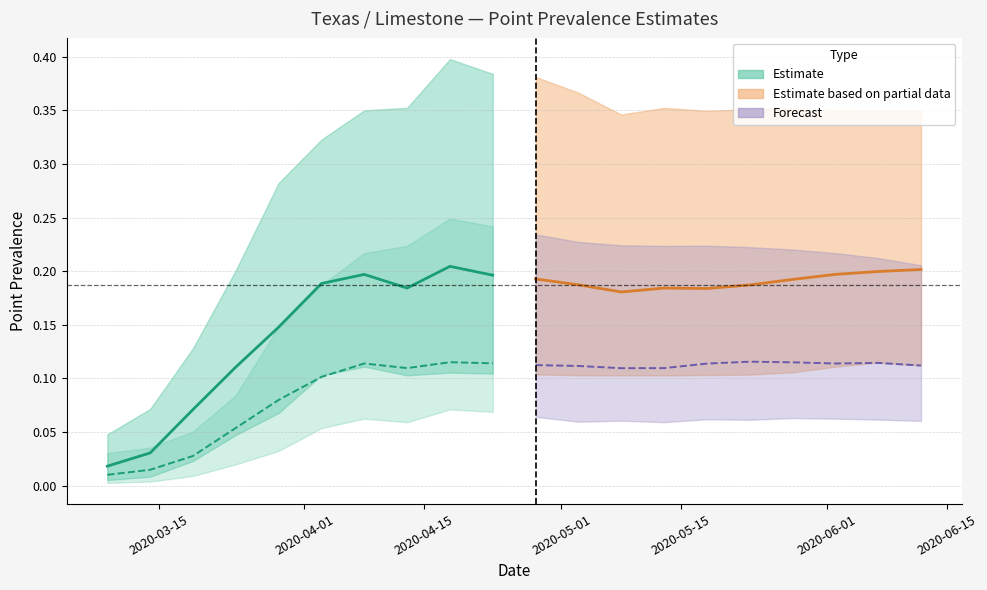

Reading left to right, list all the values displayed in this chart.

Estimate (median): 0.0	0.0	0.1	0.1	0.1	0.2	0.2	0.2	0.2	0.2
Est. partial data (median): 0.2	0.2	0.2	0.2	0.2	0.2	0.2	0.2	0.2	0.2
Infect. Prev. Estimate (median): 0.0	0.0	0.0	0.1	0.1	0.1	0.1	0.1	0.1	0.1
Forecast (median): 0.1	0.1	0.1	0.1	0.1	0.1	0.1	0.1	0.1	0.1